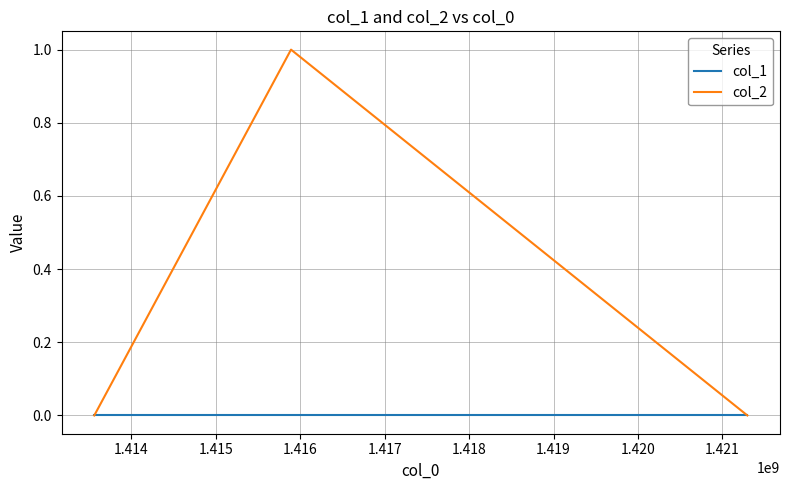

Which series has the largest total across all categories?

col_2